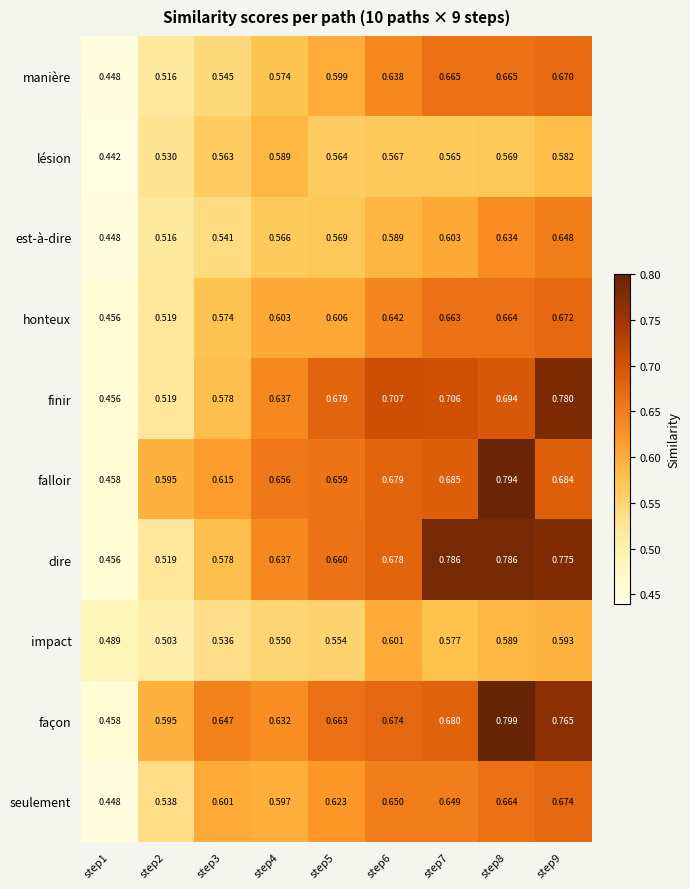

Rank the series by their maximum value, from lowest to highest.

lésion, impact, est-à-dire, manière, honteux, seulement, finir, dire, falloir, façon